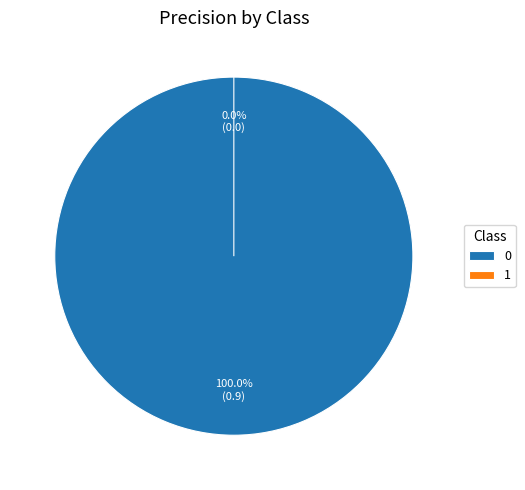

To the nearest percent, what is the combined percentage of 0 and 1?

100%